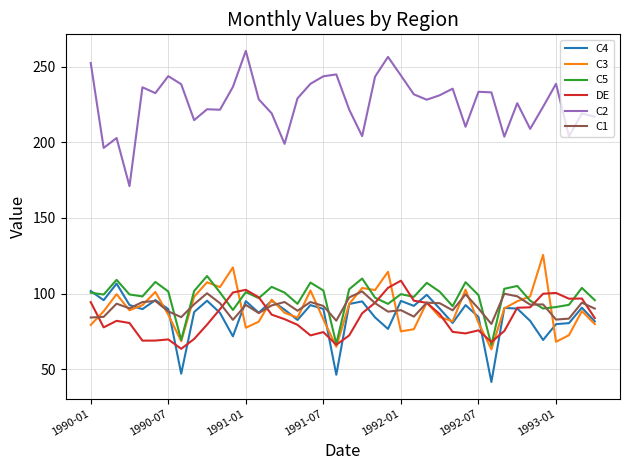

What are all the series names shown in the legend?

C4, C3, C5, DE, C2, C1